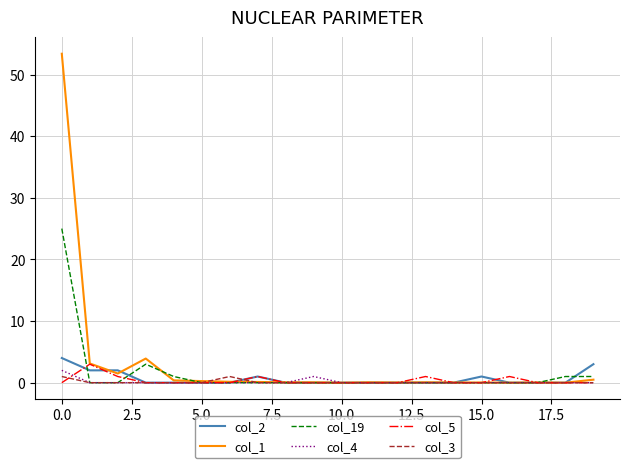

What is the greatest value displayed?

53.4